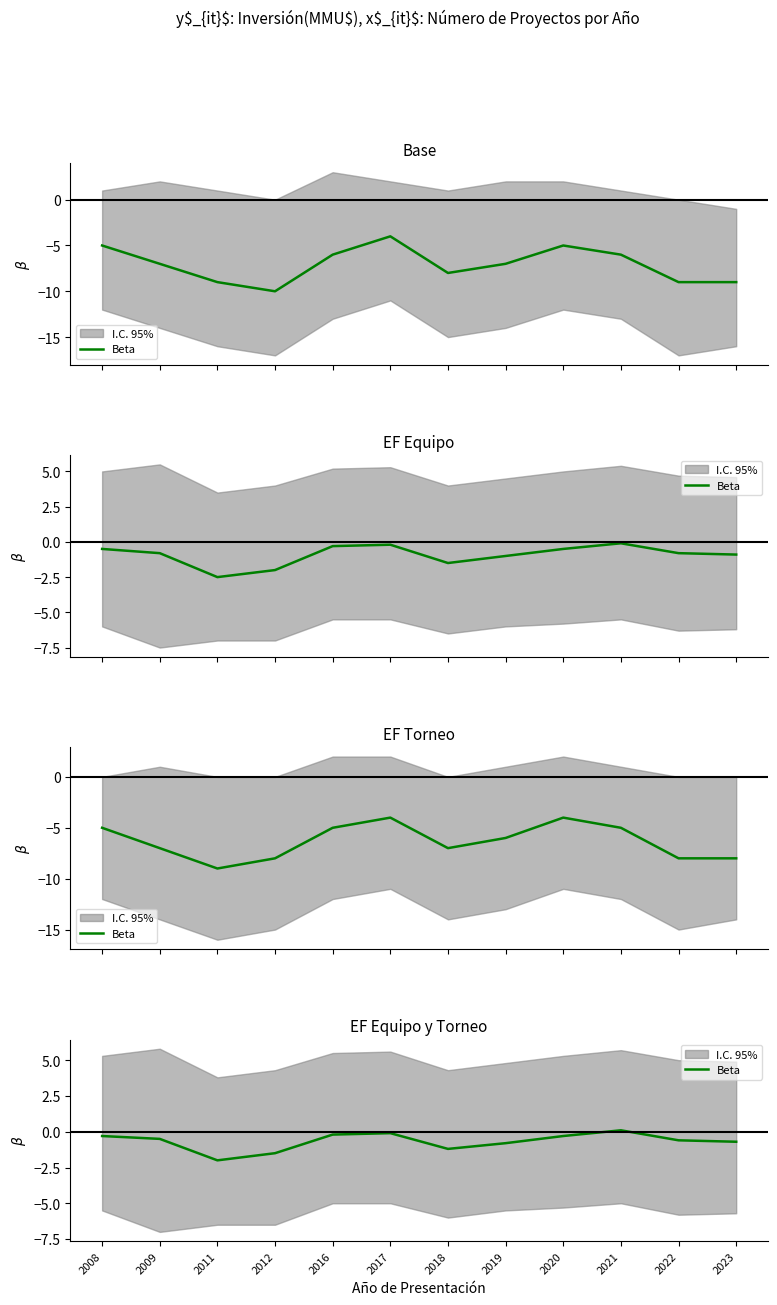

Count the number of values greater than 0.

1